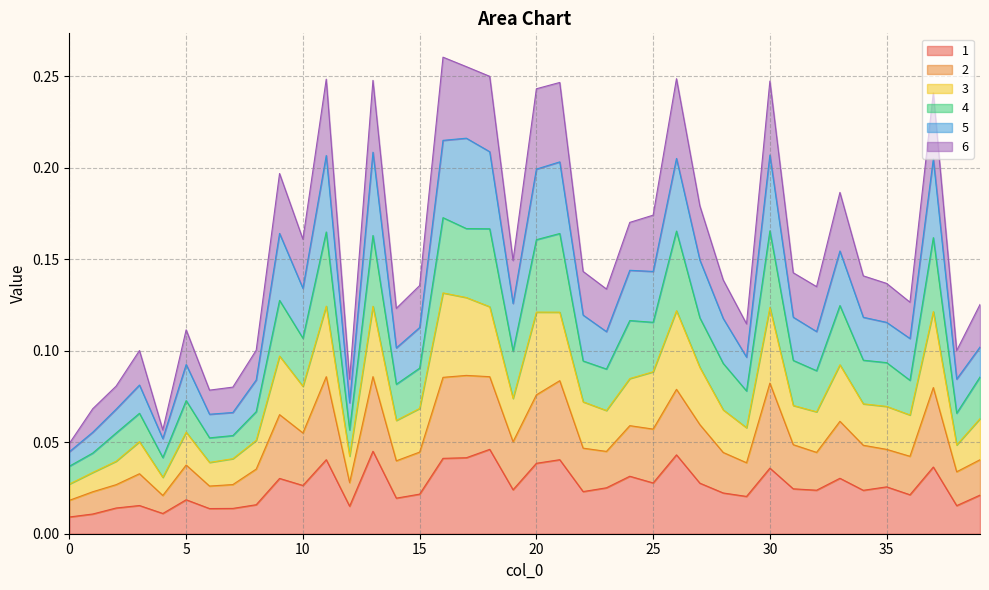

True or false: 4 has a value of 0.1 at 7.

True